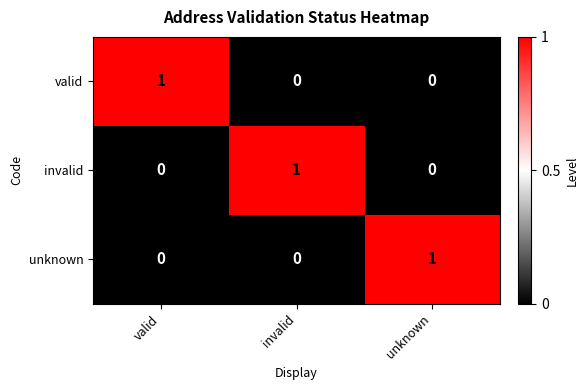

Reading left to right, what are all the values shown in this chart?

valid: valid=1	invalid=0	unknown=0
invalid: valid=0	invalid=1	unknown=0
unknown: valid=0	invalid=0	unknown=1